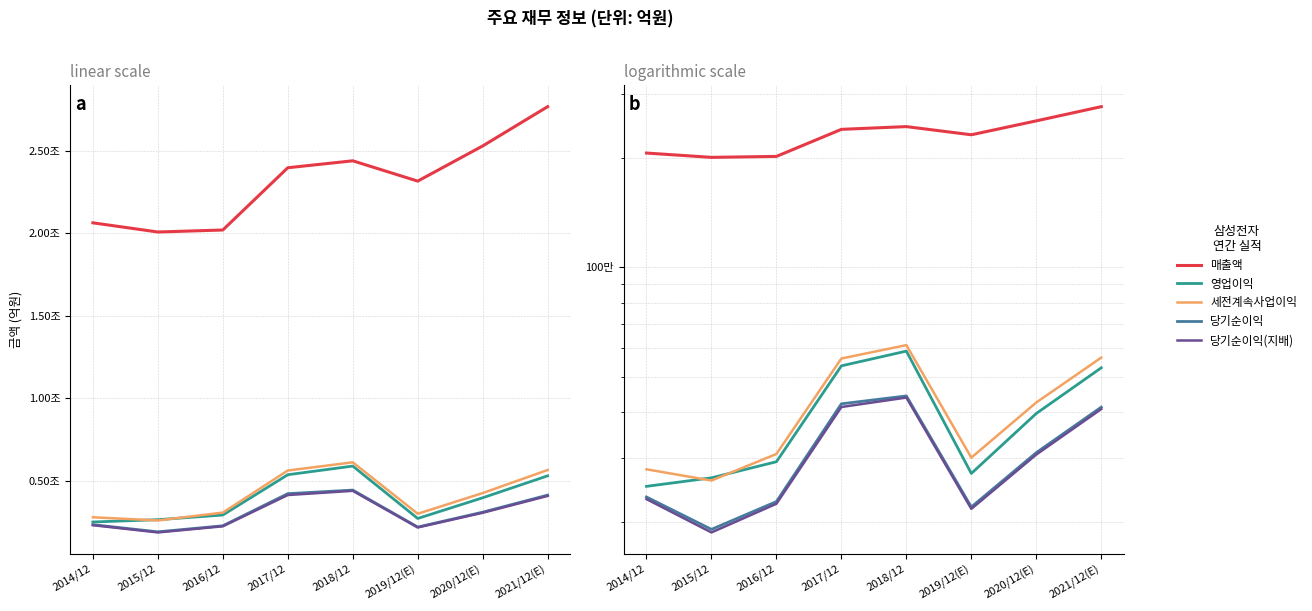

What are all the series names shown in the legend?

매출액, 영업이익, 세전계속사업이익, 당기순이익, 당기순이익(지배)